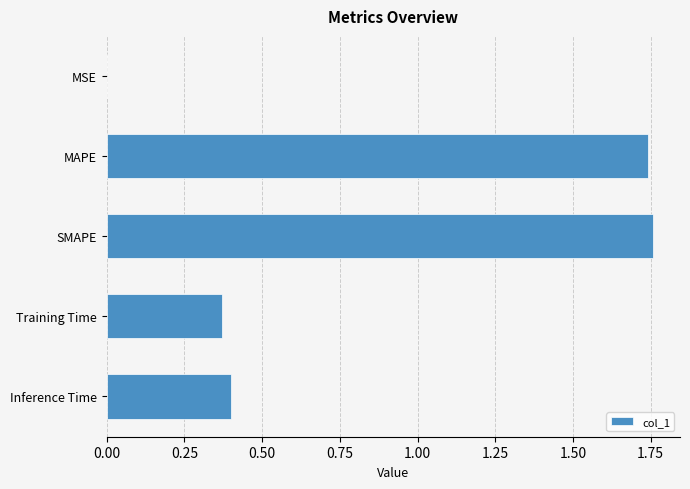

Between SMAPE and Training Time, which is larger?

SMAPE